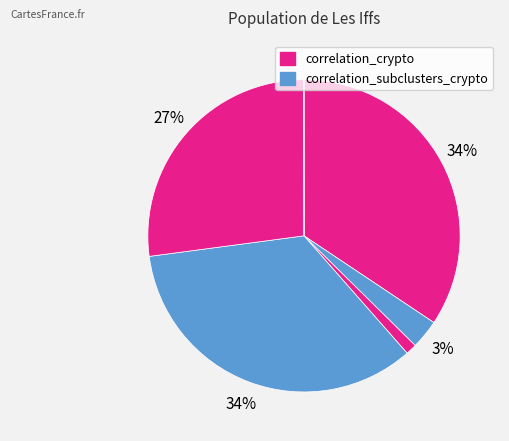

Which slice is the largest?

correlation_crypto